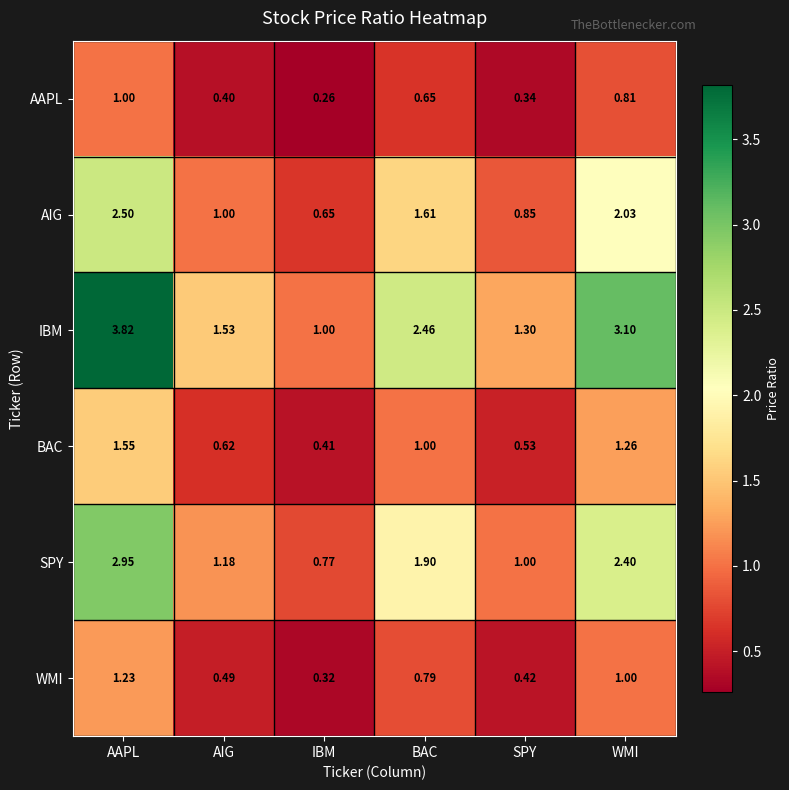

Which label corresponds to the largest value in the chart?

AAPL